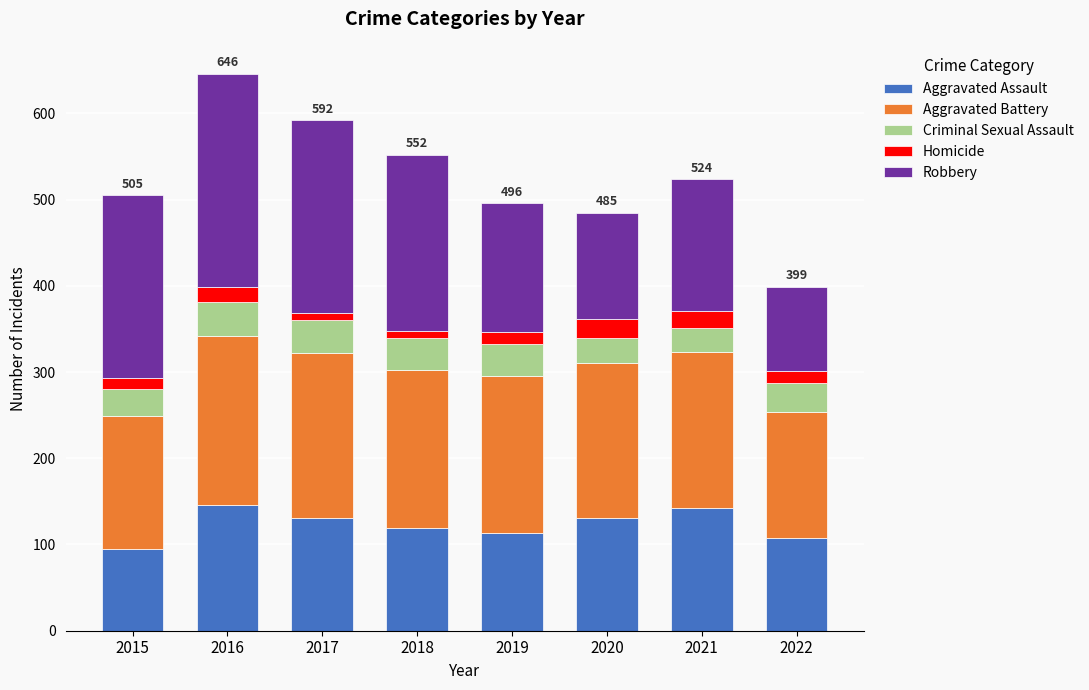

What is the highest value of the Aggravated Assault series?

146